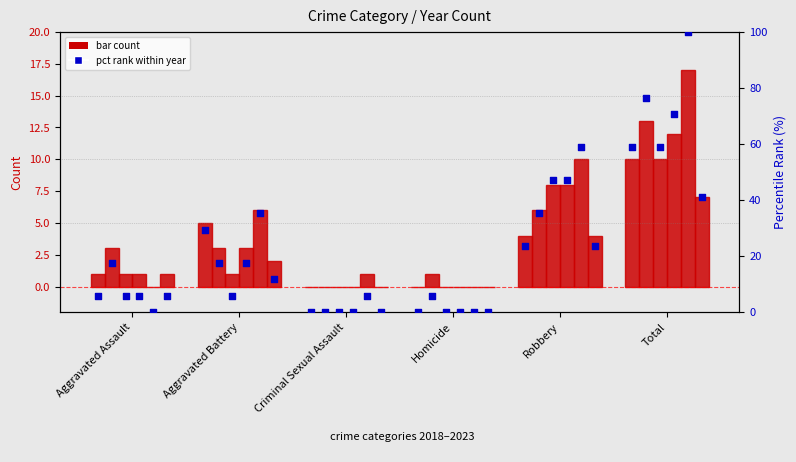

What is the total value across all series at Aggravated Assault?

7